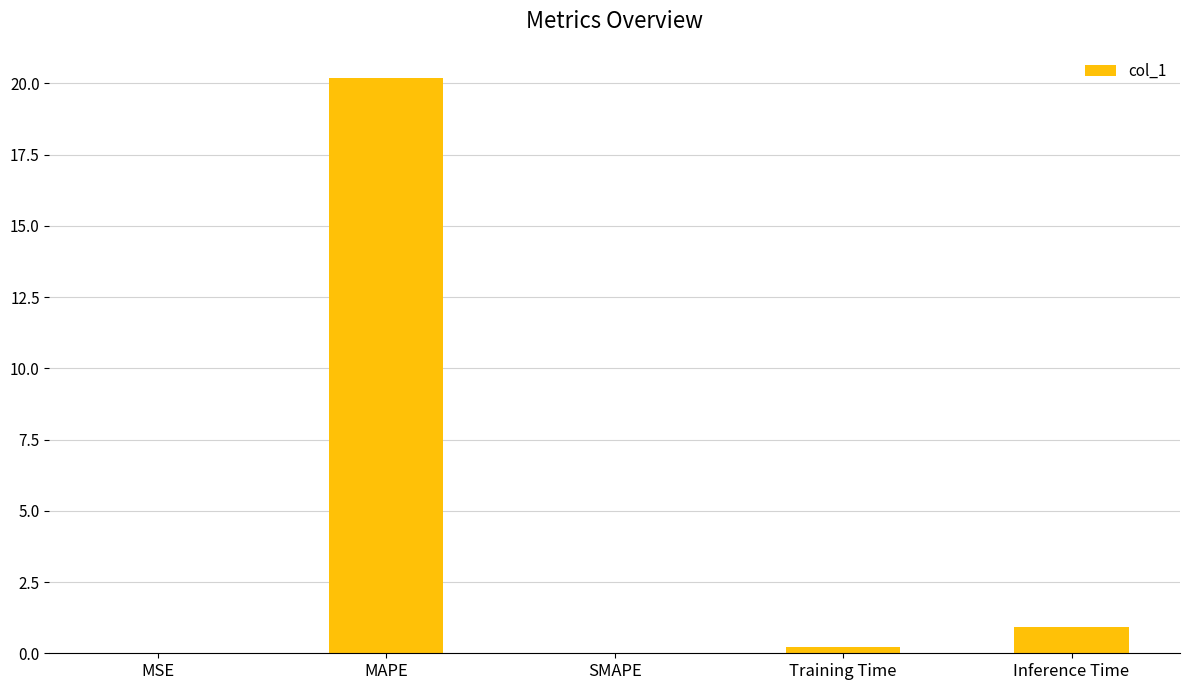

True or false: the data shows -8.5 at SMAPE.

False